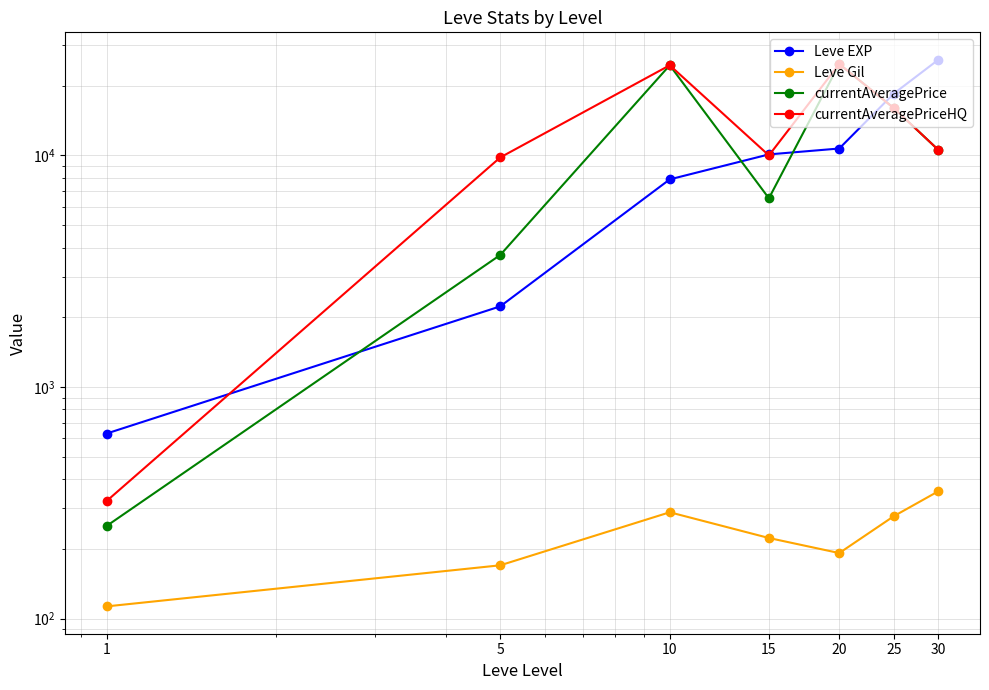

Which series has the largest total across all categories?

currentAveragePriceHQ